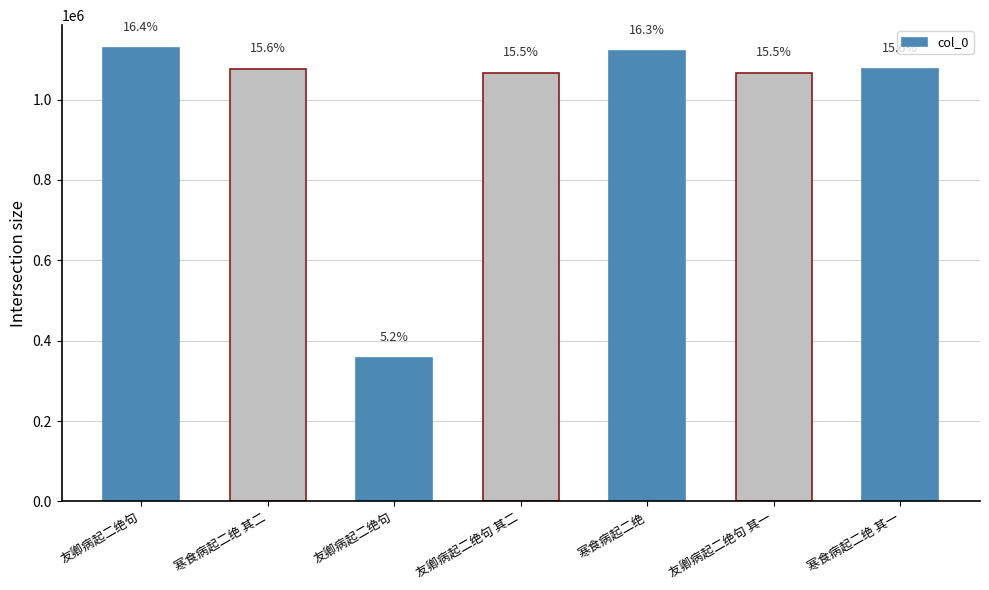

Does the chart contain any negative values?

No